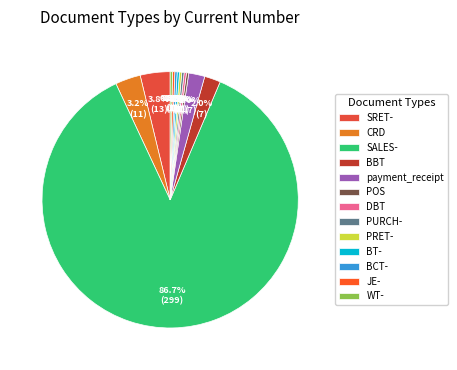

What is the change in value from SRET- to payment_receipt?

-6